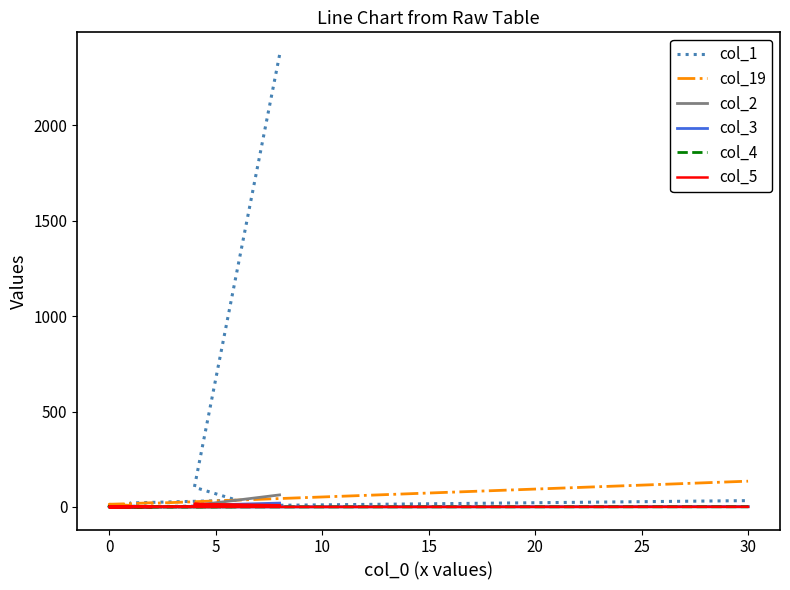

What are all the series names shown in the legend?

col_1, col_19, col_2, col_3, col_4, col_5